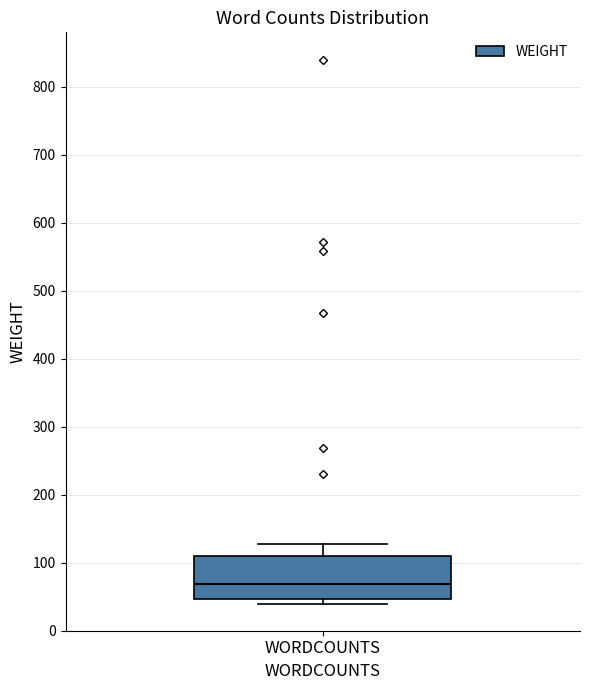

Read this box plot against the y-axis: the position of the median line, the range covered by the box, and the ends of both whiskers. The values are not printed on the chart, so give them approximately, as read against the axis.

median 70, box 50 to 110, whiskers 40 to 130